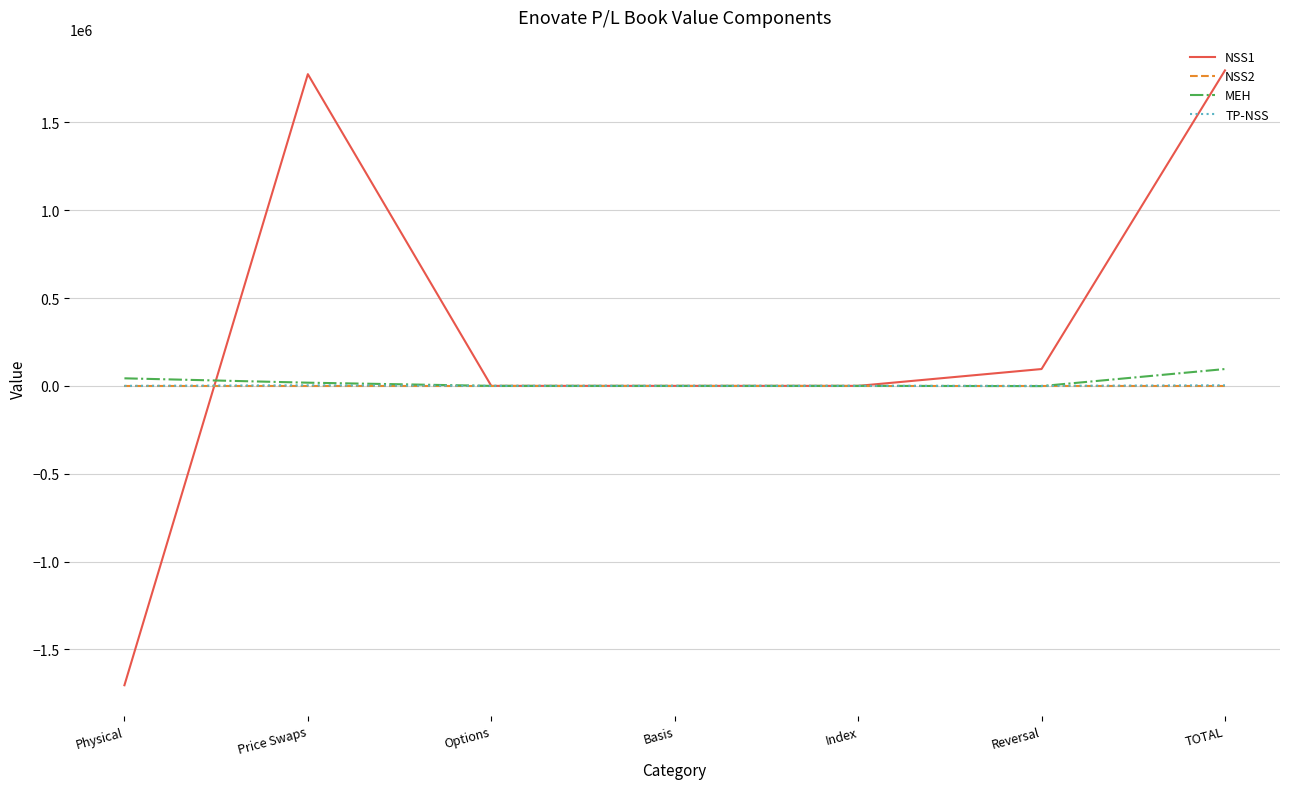

Count the number of categories in the chart.

7